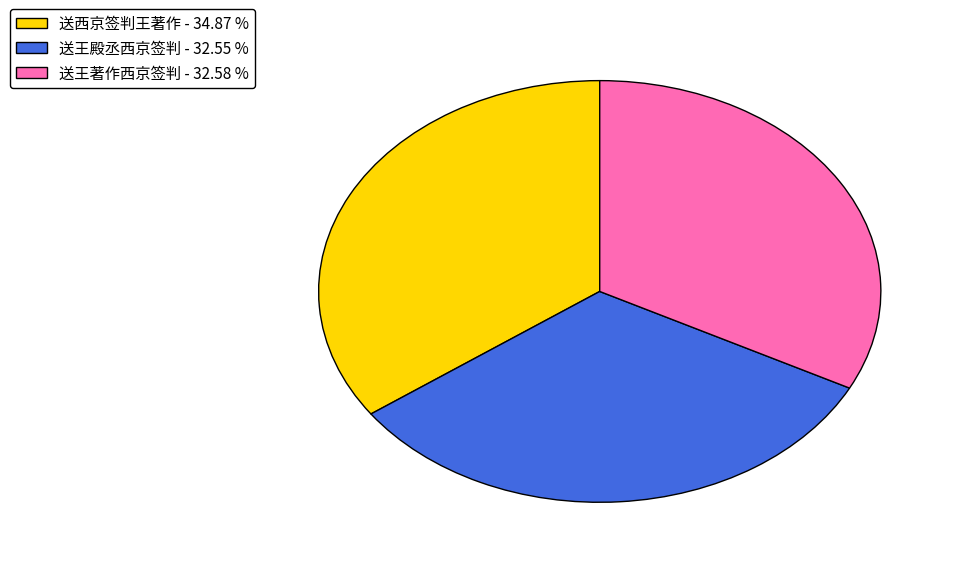

Which slice is the largest?

送西京签判王著作 - 34.87 %